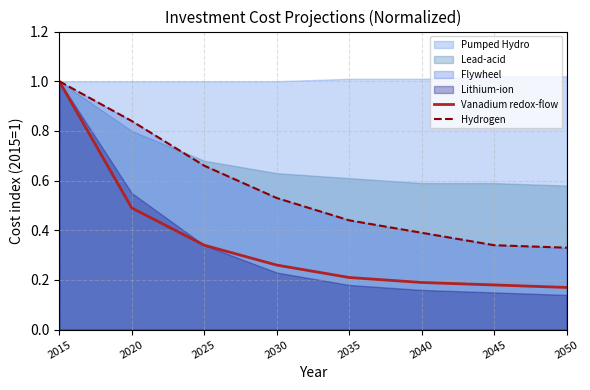

Does the chart have visible grid lines?

Yes